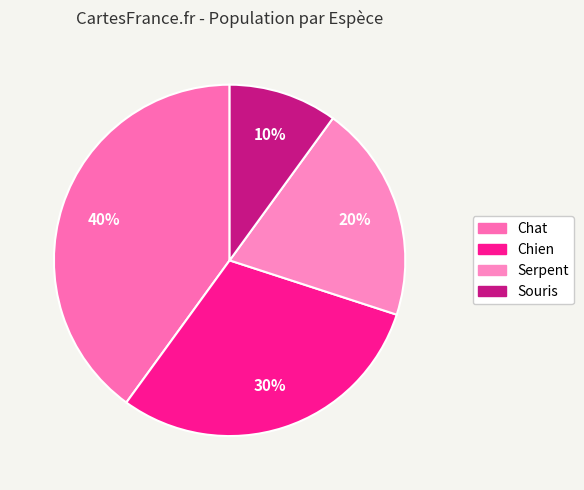

Between Souris and Chien, which is larger?

Chien